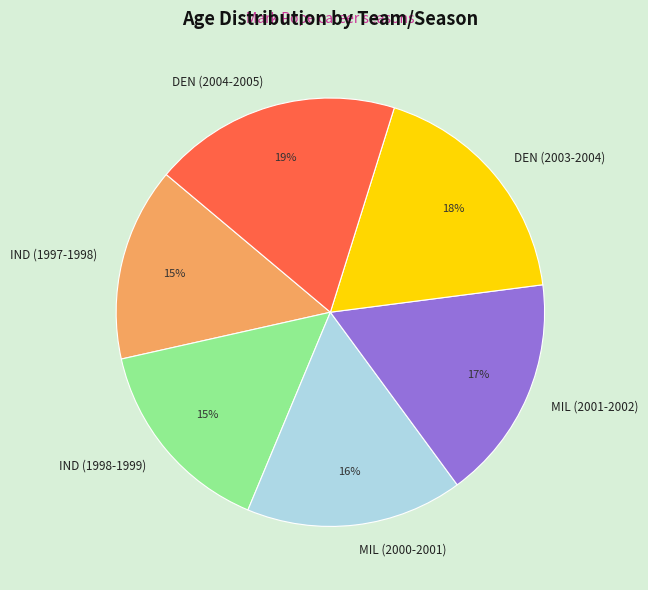

To the nearest percent, what is the difference between the largest and smallest slice percentages?

4%